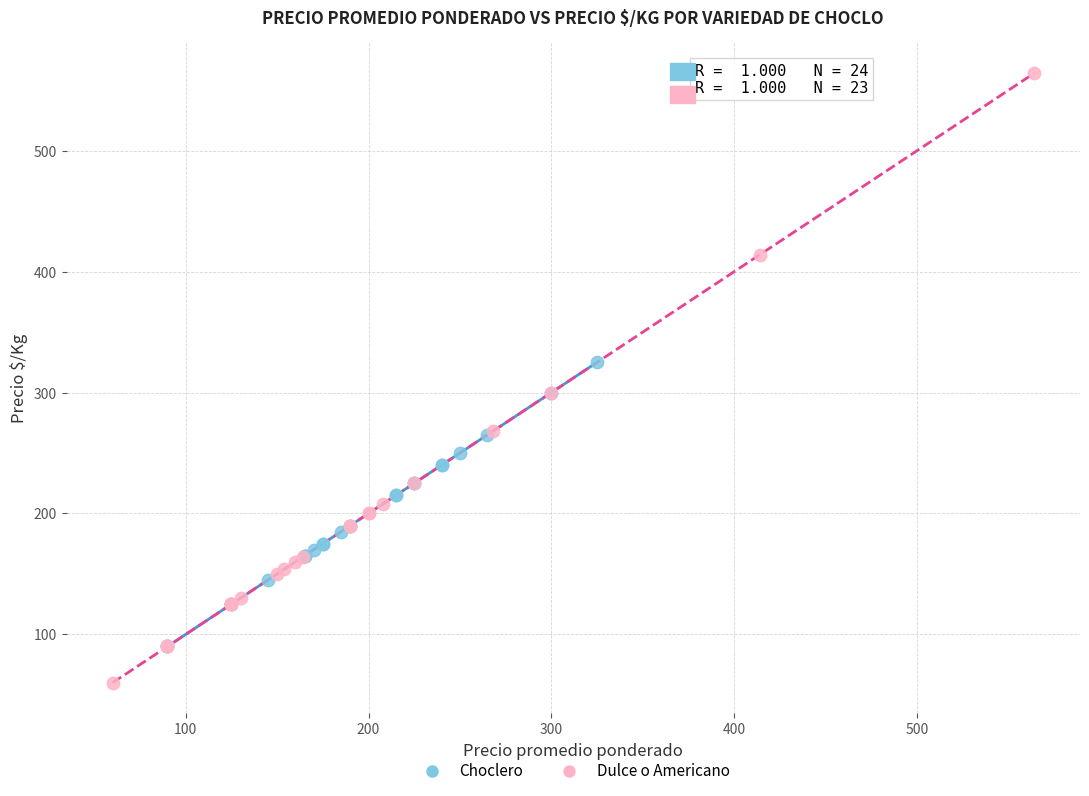

Which series reaches the maximum Y coordinate?

Dulce o Americano